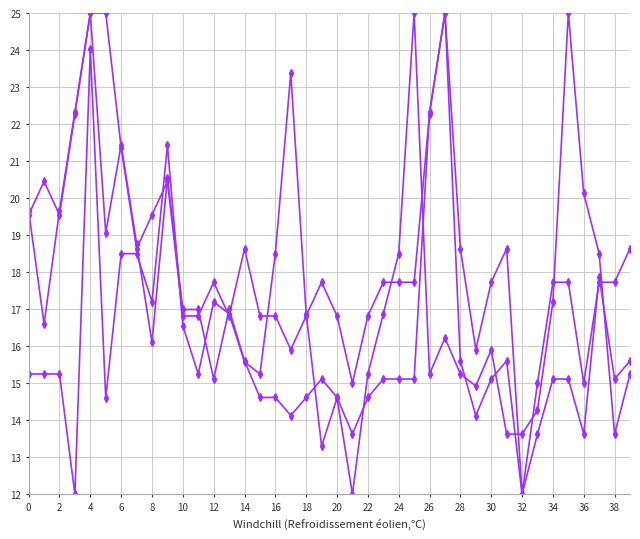

How many distinct data groups are displayed?

3